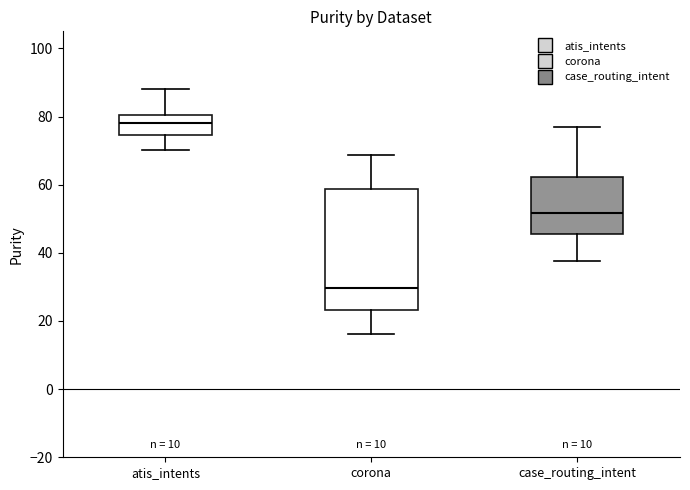

Reading left to right, read every box against the y-axis: the position of its median line, the range the box covers, and the ends of its whiskers. The values are not printed on the chart, so give them approximately, as read against the axis.

atis_intents: median 78, box 74 to 80, whiskers 70 to 88
corona: median 30, box 24 to 58, whiskers 16 to 68
case_routing_intent: median 52, box 46 to 62, whiskers 38 to 76